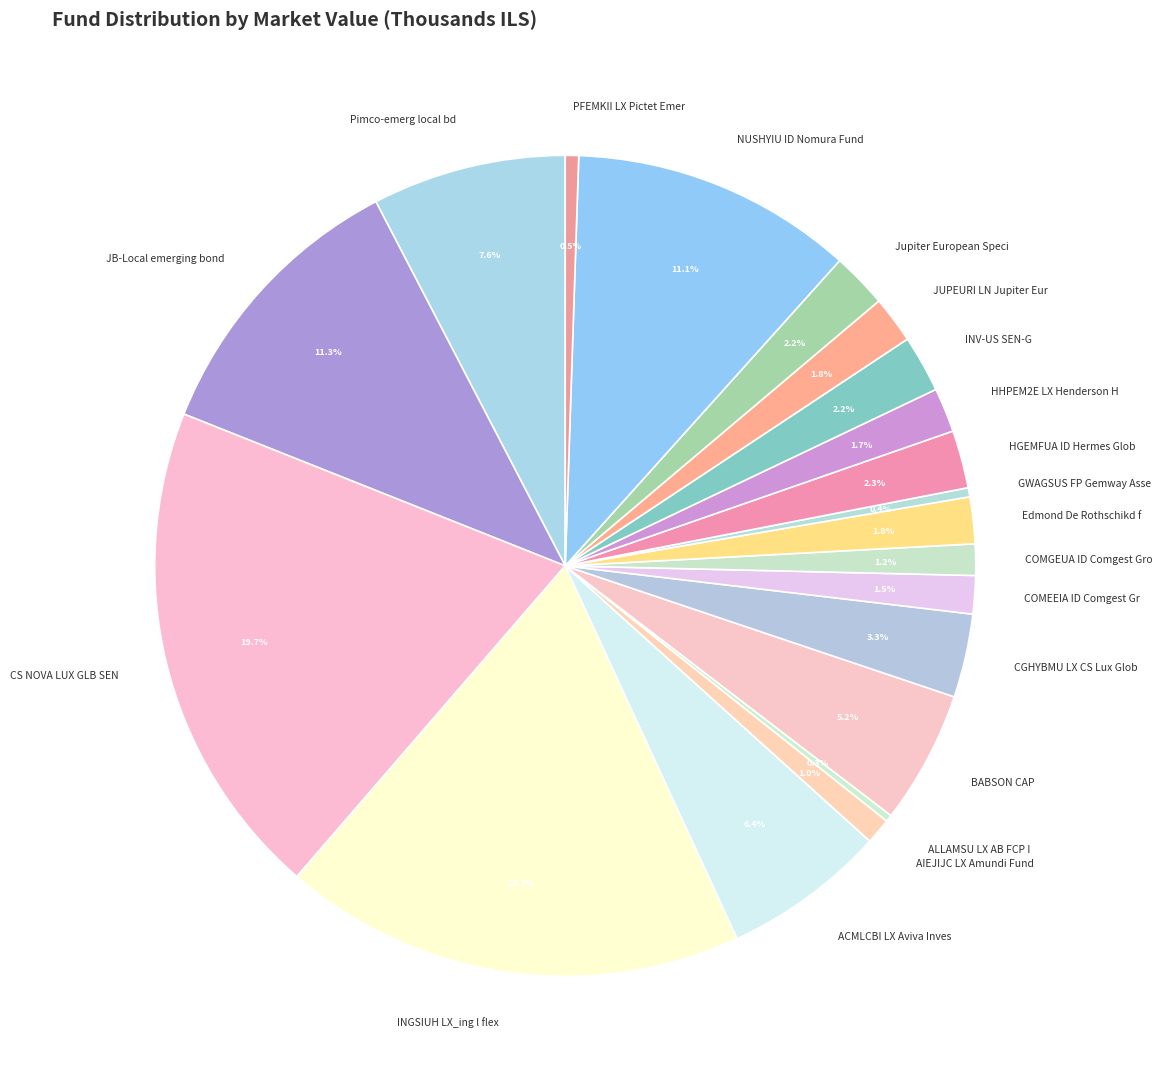

Is there any slice that represents more than half of the pie?

No